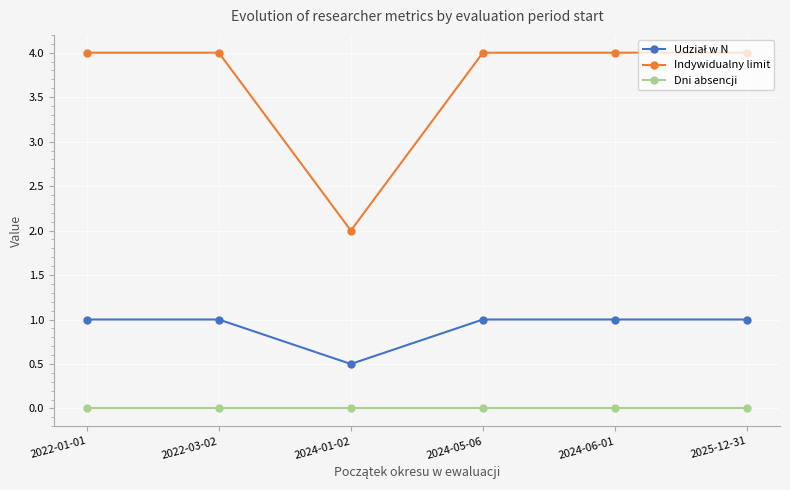

True or false: Indywidualny limit and Dni absencji intersect in this chart.

False